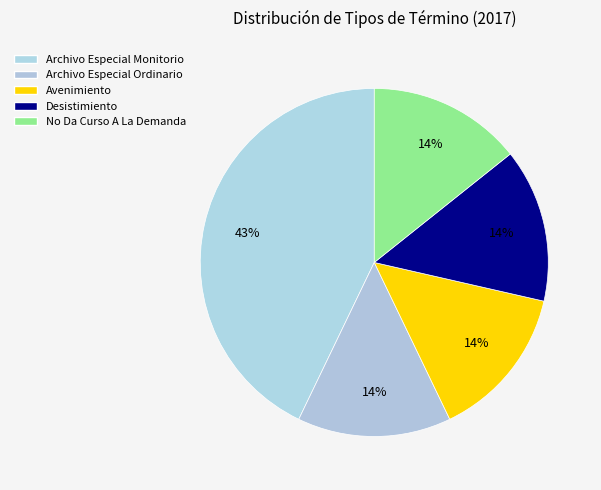

Which category has the biggest portion of the pie?

Archivo Especial Monitorio